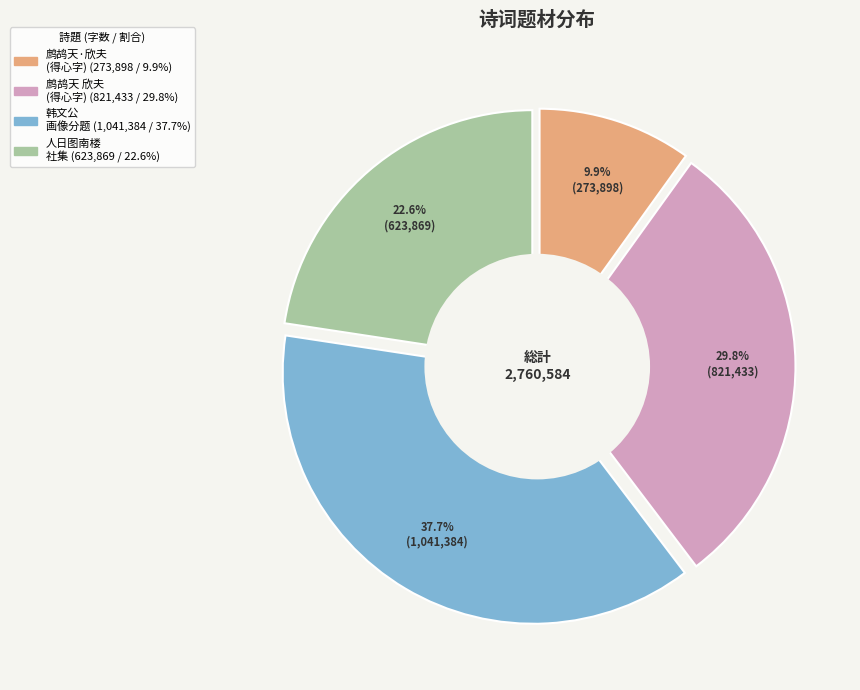

How many slices are in this pie chart?

4